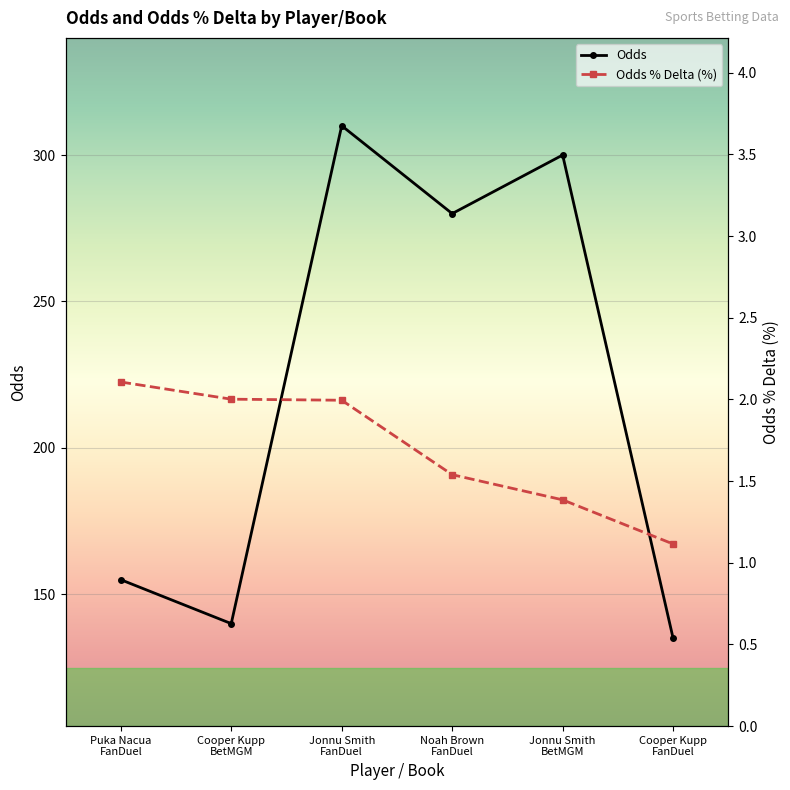

True or false: Odds and Odds % Delta cross at least once.

False